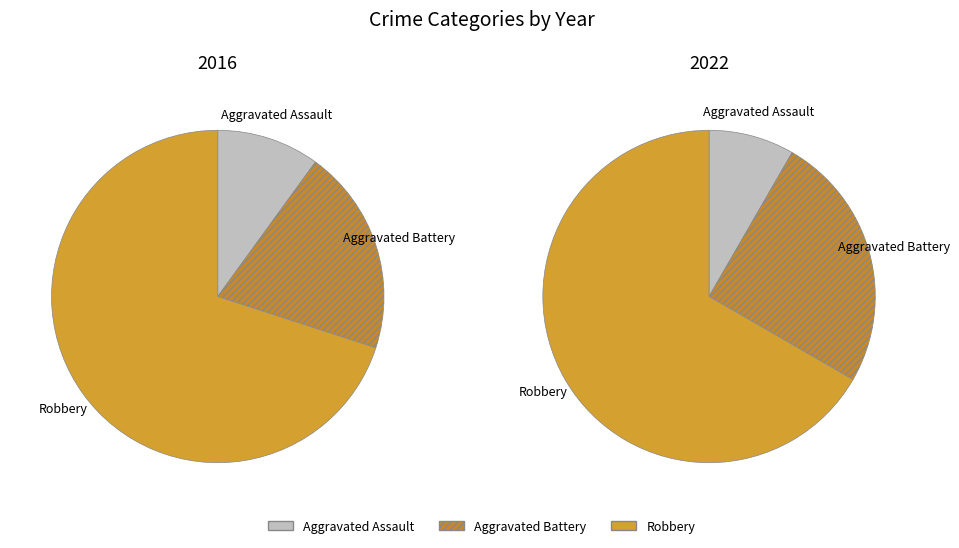

Does any single category account for the majority?

Yes